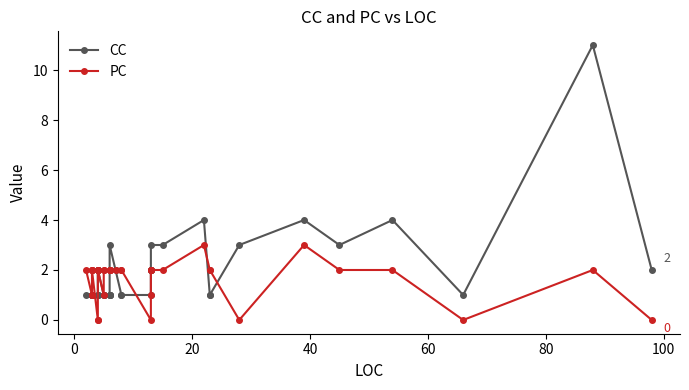

What is the difference between the maximum and minimum values in the PC series?

3